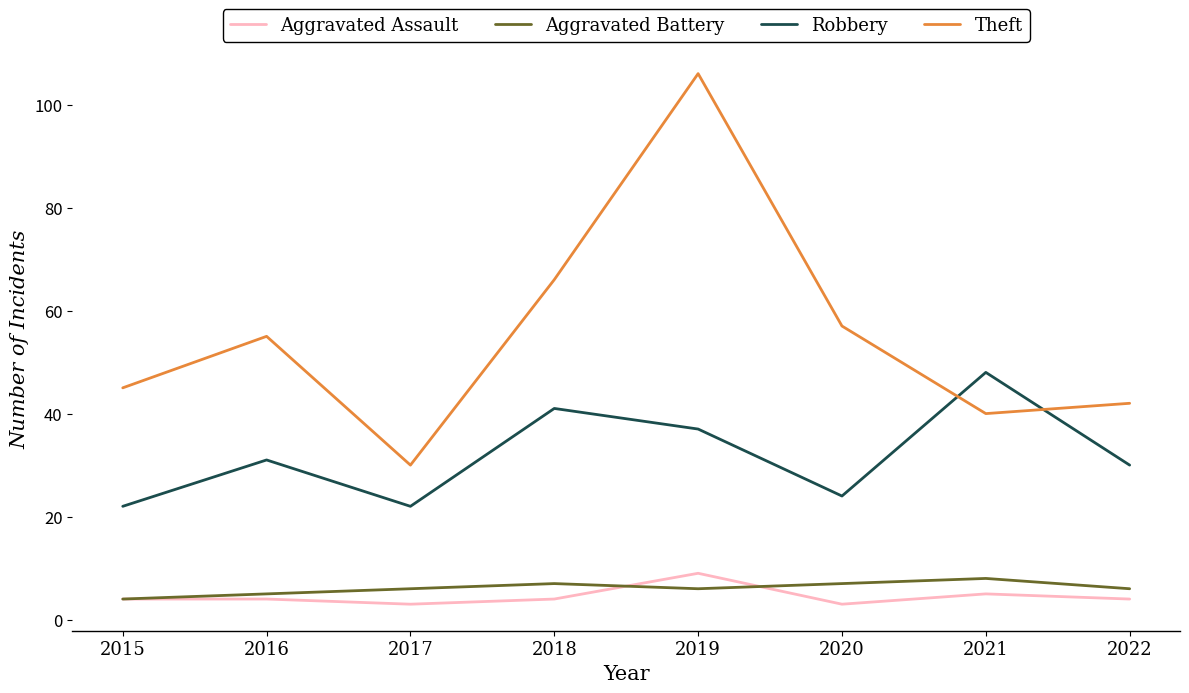

Read the Aggravated Assault value at 2021.

5